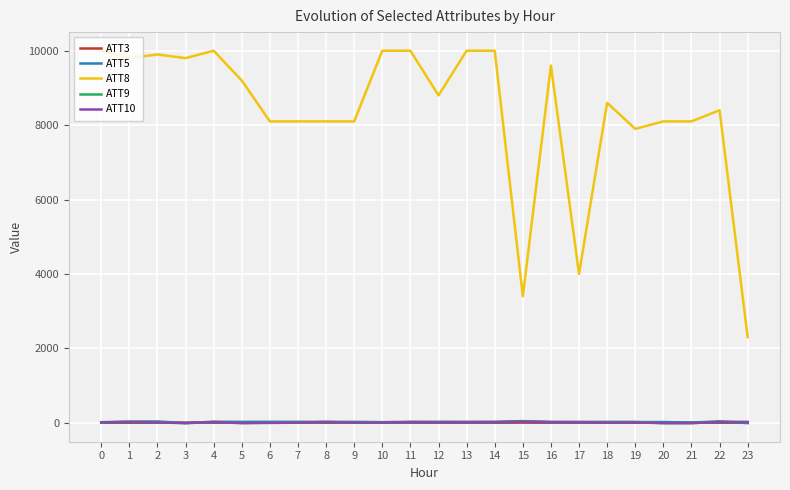

After their last crossing, which series has the higher values: ATT5 or ATT3?

ATT3